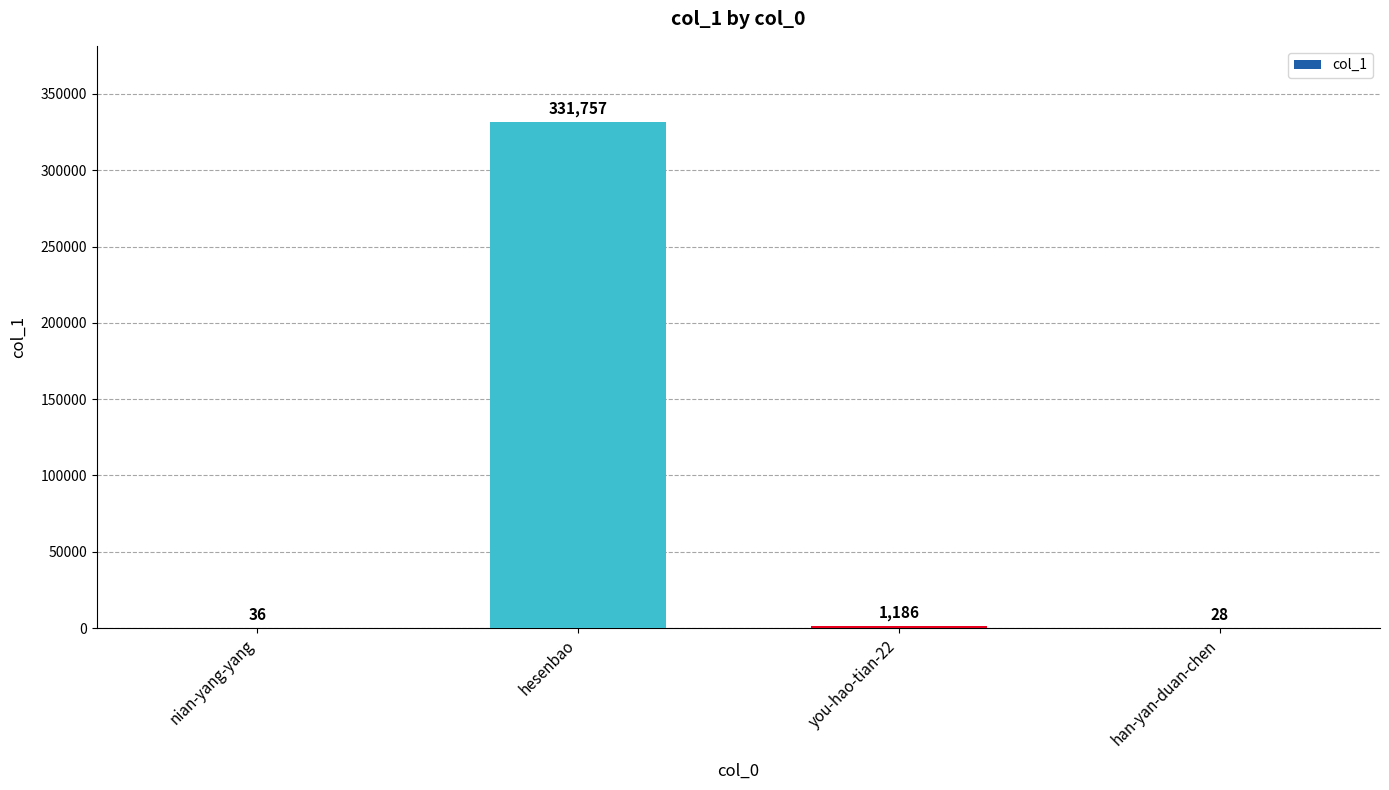

Where is the data nearest to the value 165892?

you-hao-tian-22